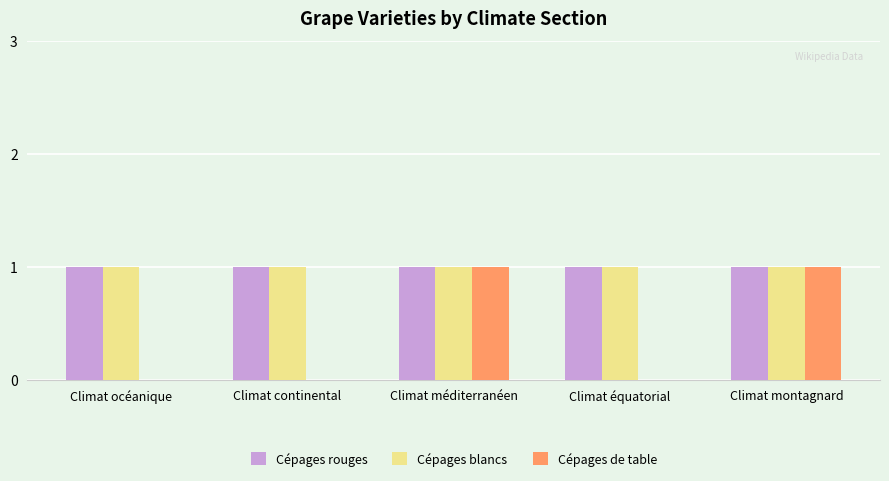

What is the total value across all series at Climat montagnard?

3